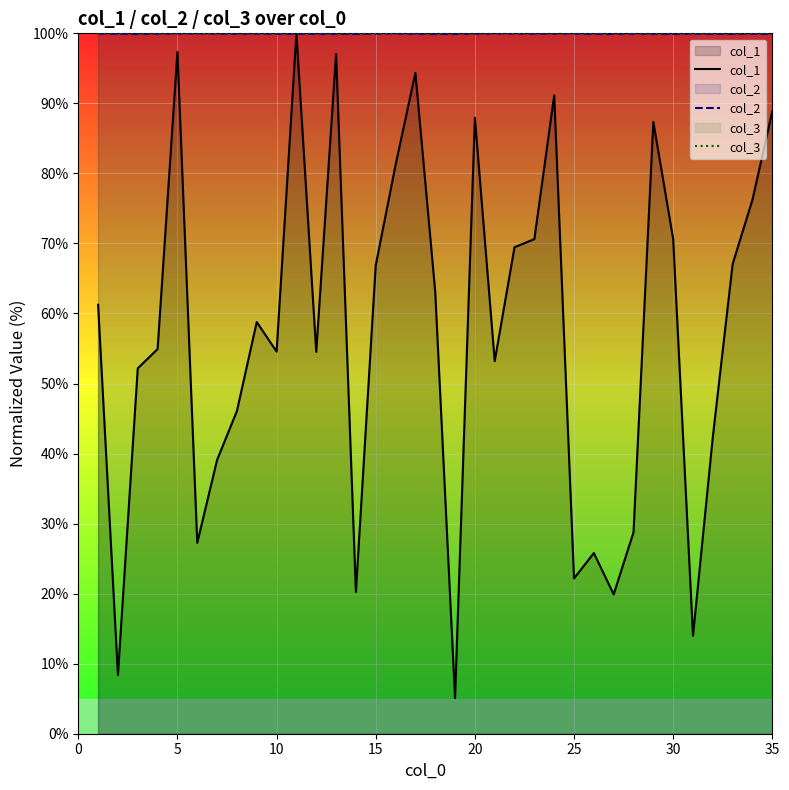

The value of col_1 at 25 is 22.2. True or false?

True